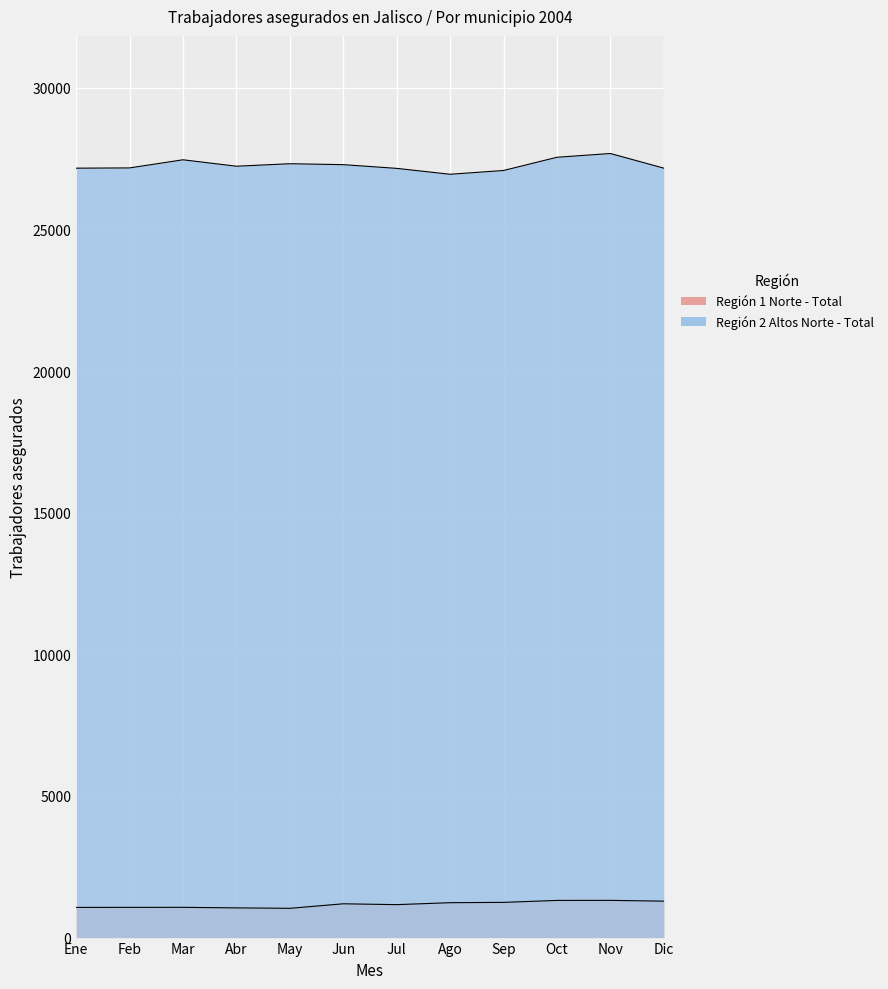

Which series has the largest total across all categories?

Región 2 Altos Norte - Total